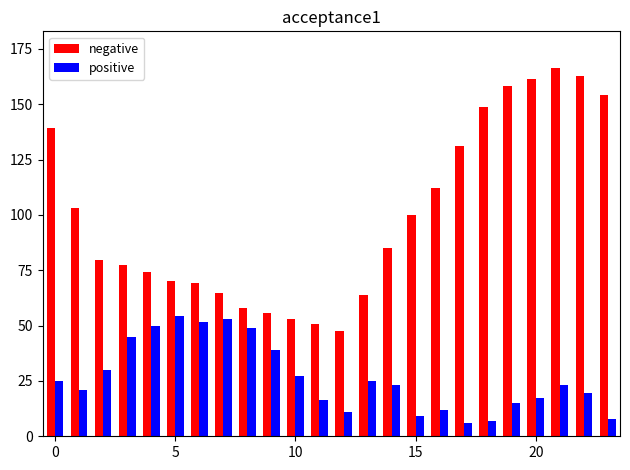

Rank the series by their average value, from highest to lowest.

negative, positive